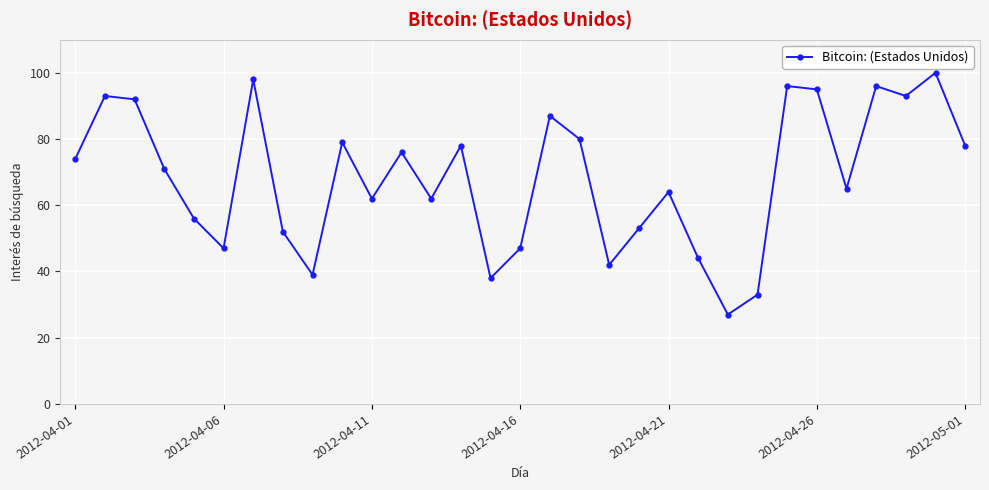

How many interior local peaks (higher than both neighbors) does the data have?

10